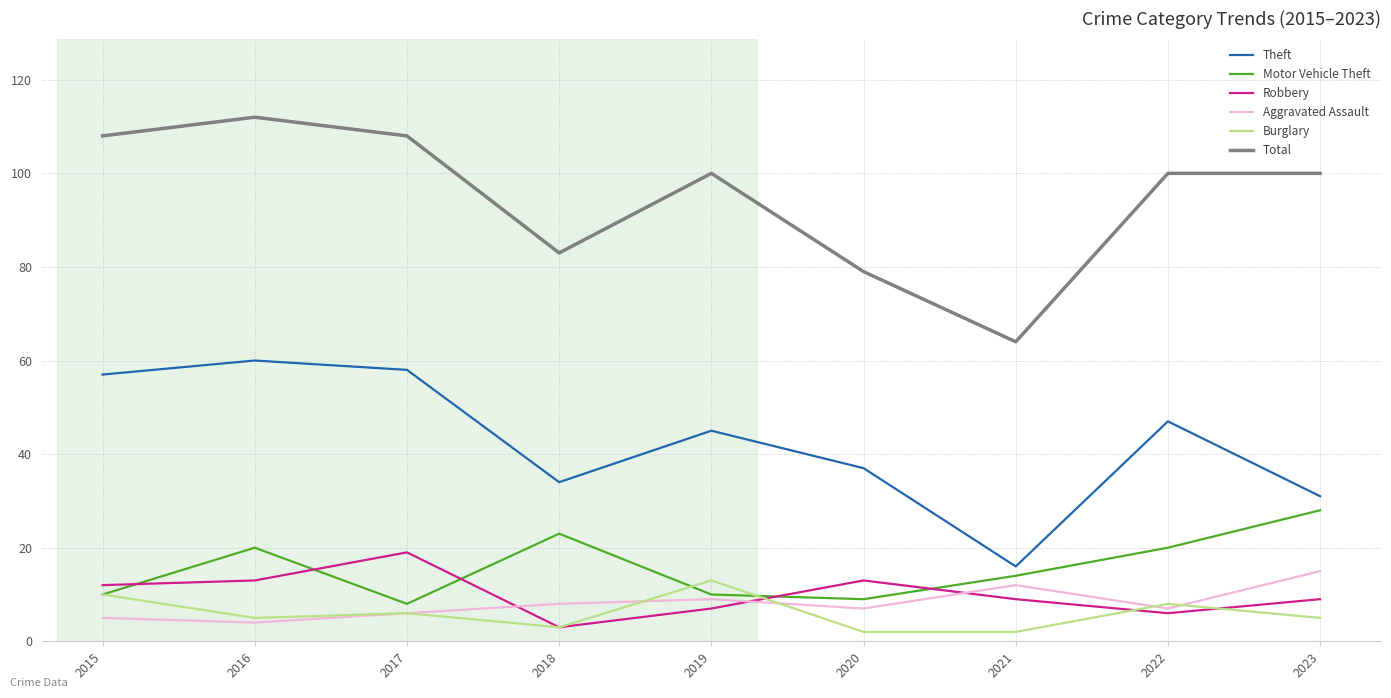

The Total series shows 181 at 2017. True or false?

False